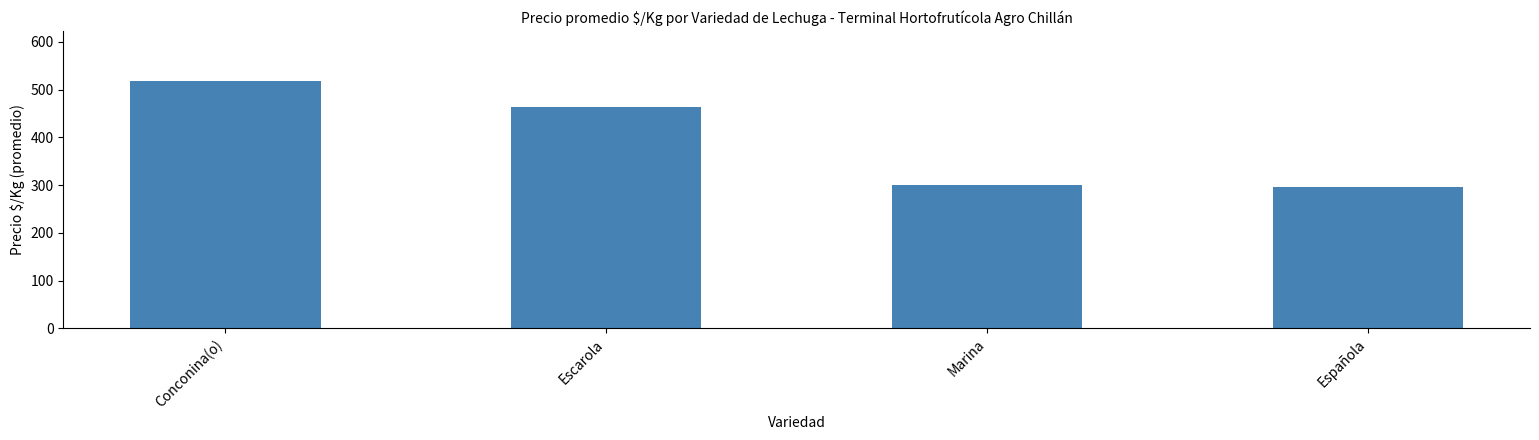

At which category does the chart reach its peak across all series?

Conconina(o)